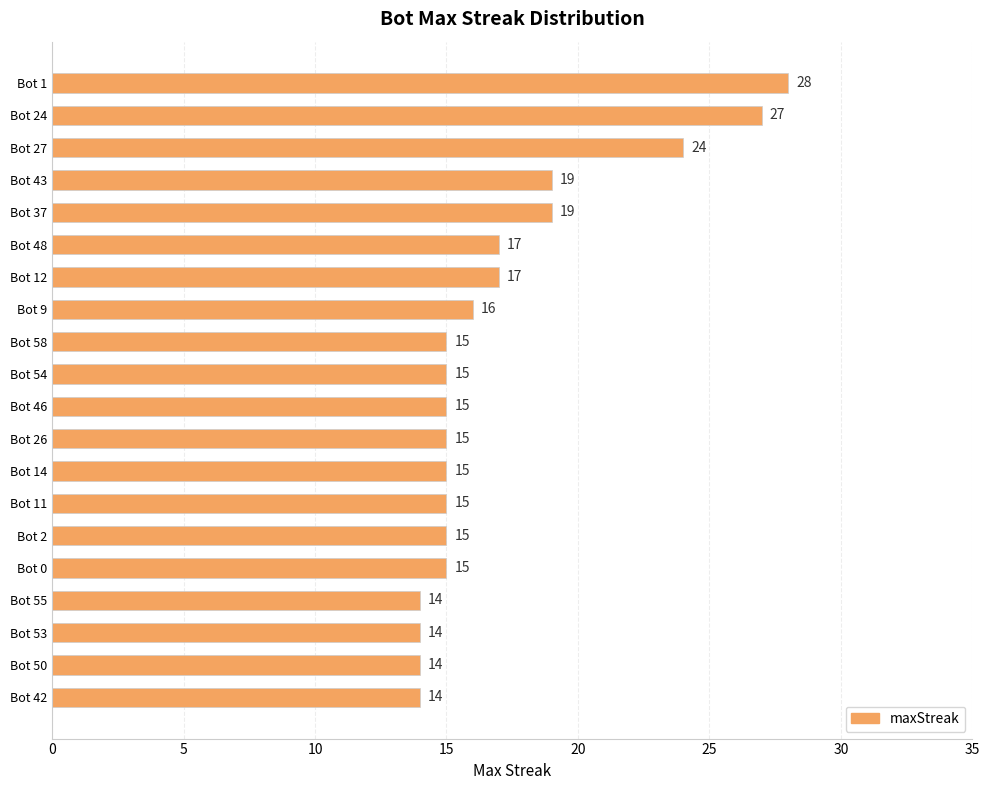

What is the change in value from Bot 24 to Bot 53?

-13